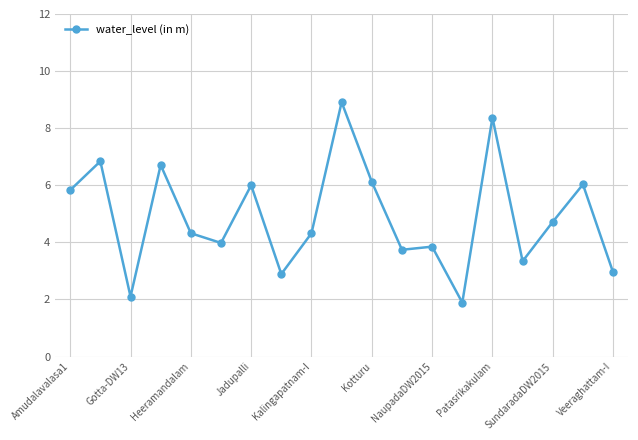

What is the value of the 7th point from the left?

6.0